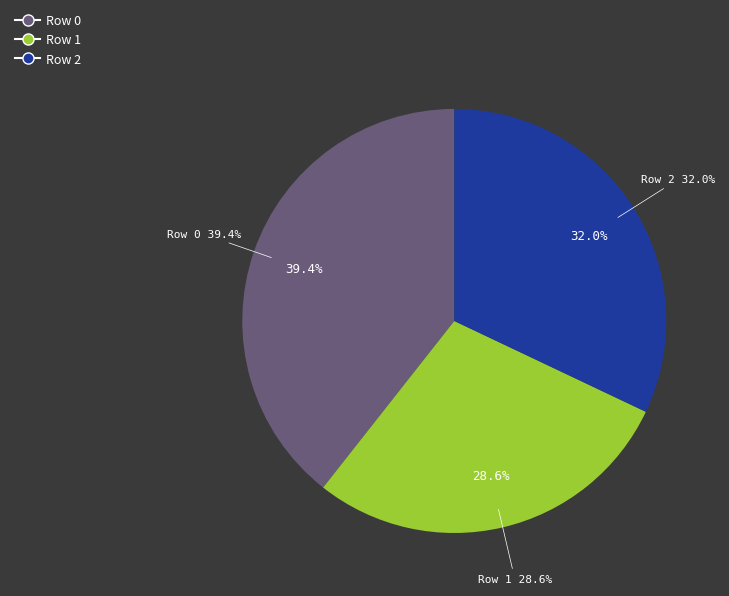

Count the number of slices in the pie.

3